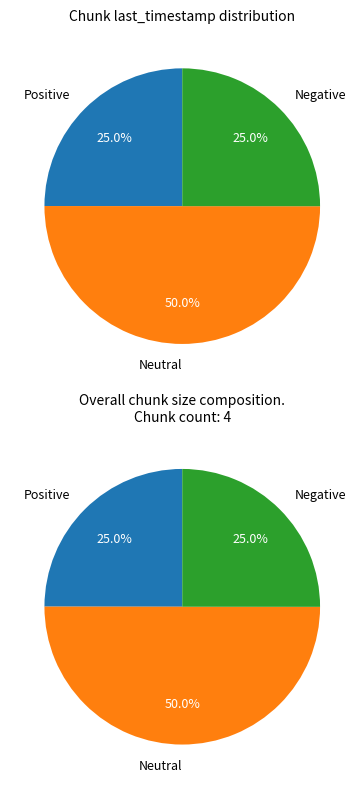

What portion of the pie excludes 2?

75.0%